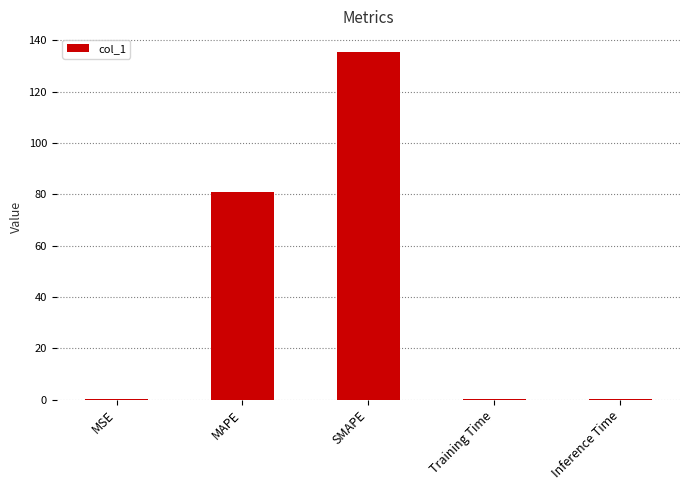

Are the bars horizontal?

No